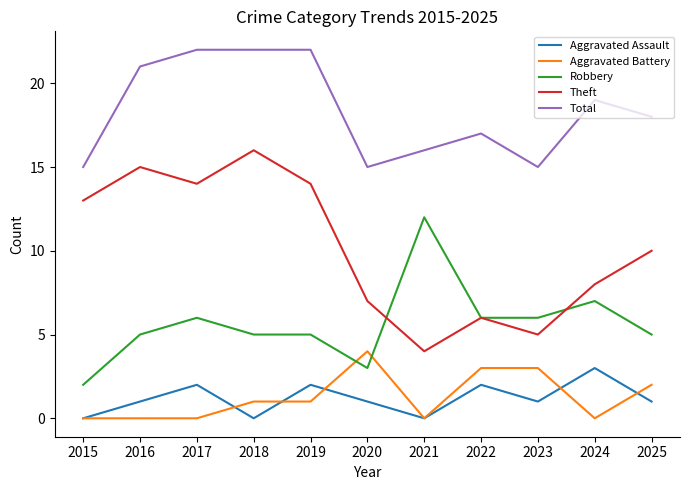

Rank the series at 2016 from lowest to highest value.

Aggravated Battery, Aggravated Assault, Robbery, Theft, Total